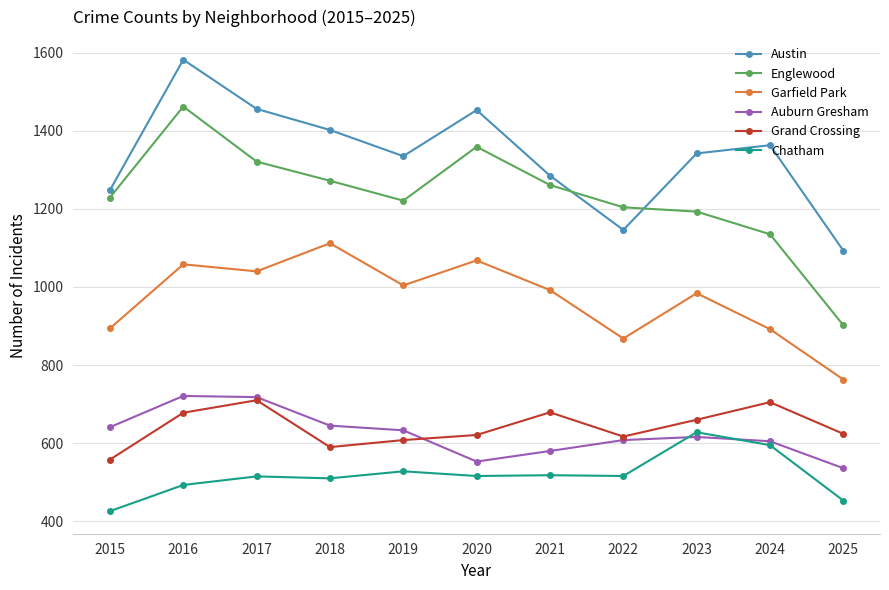

What value does the Grand Crossing series have at 2021, to the nearest 10?

680